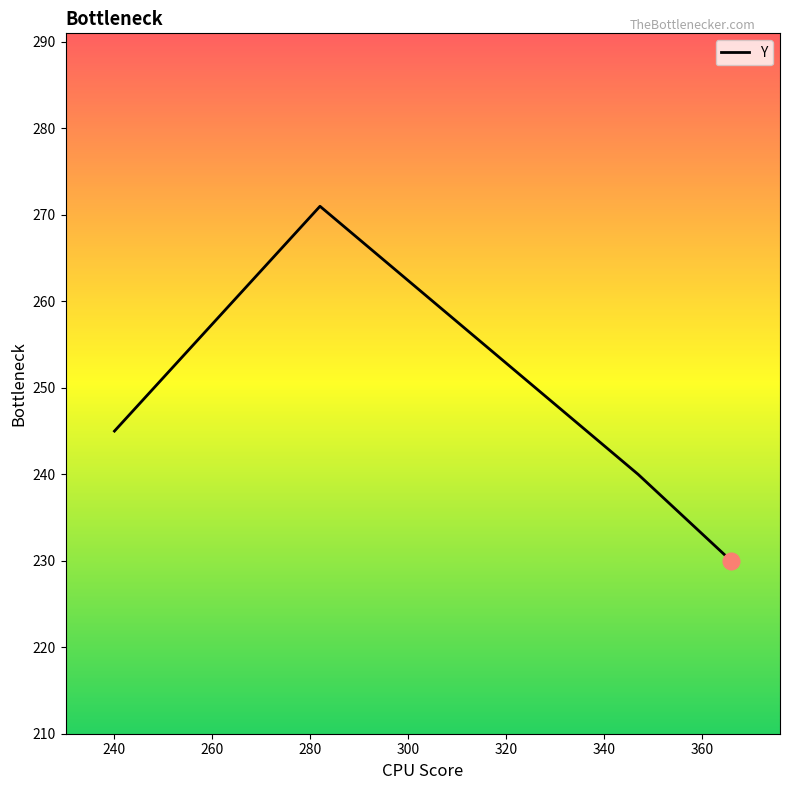

Count the number of data series in this chart.

1